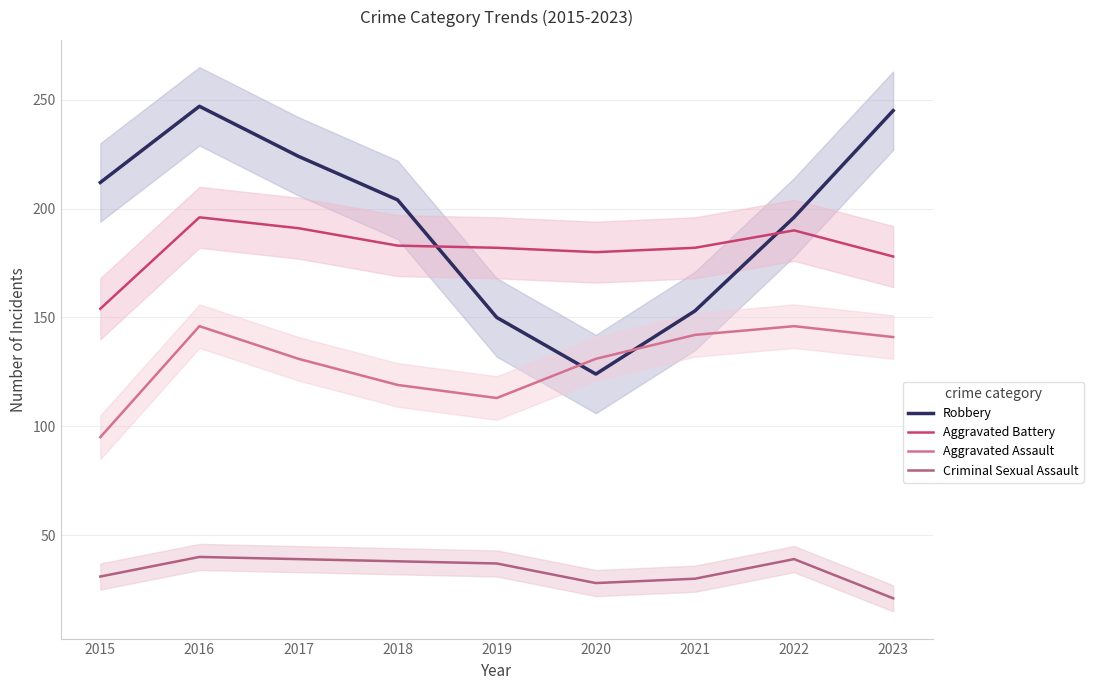

What is the sum of all Robbery values?

1755